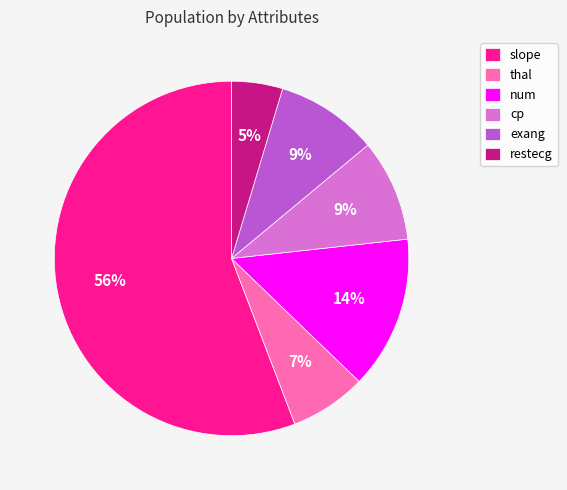

Which slice is the smallest?

restecg